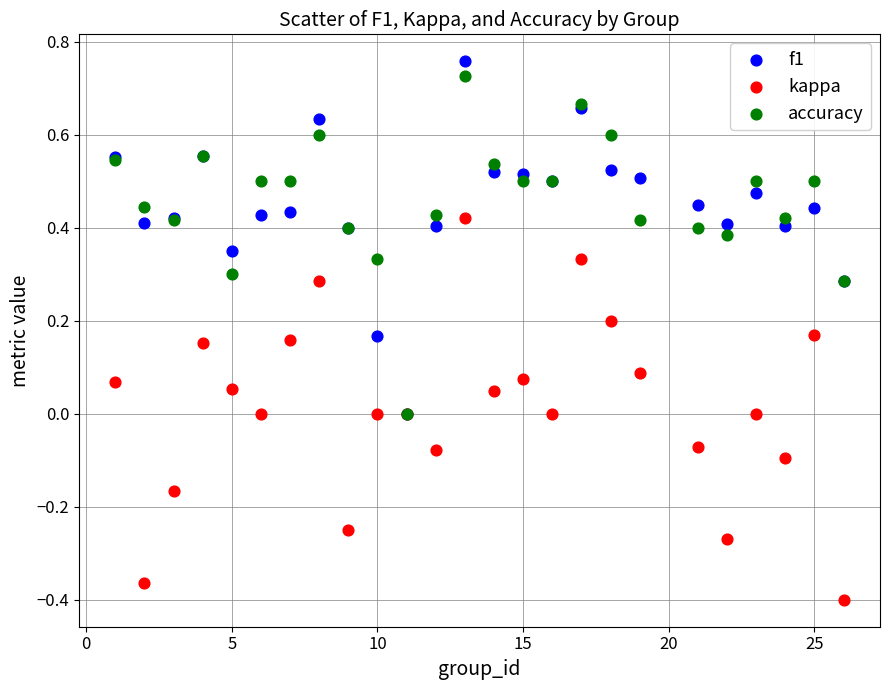

Which series has the widest spread of Y values?

kappa